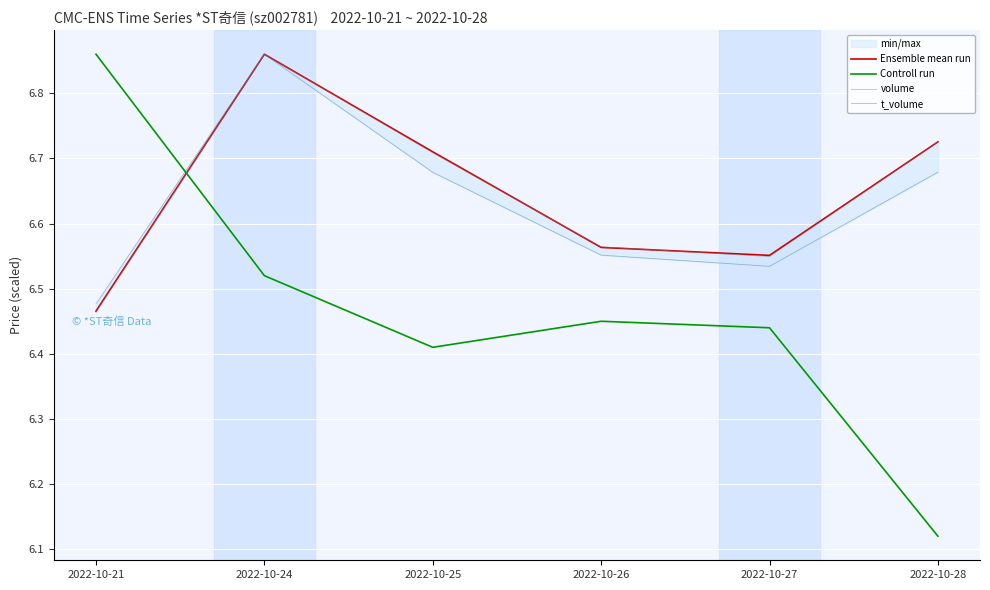

At which category does Ensemble mean run reach its first local valley?

2022-10-27